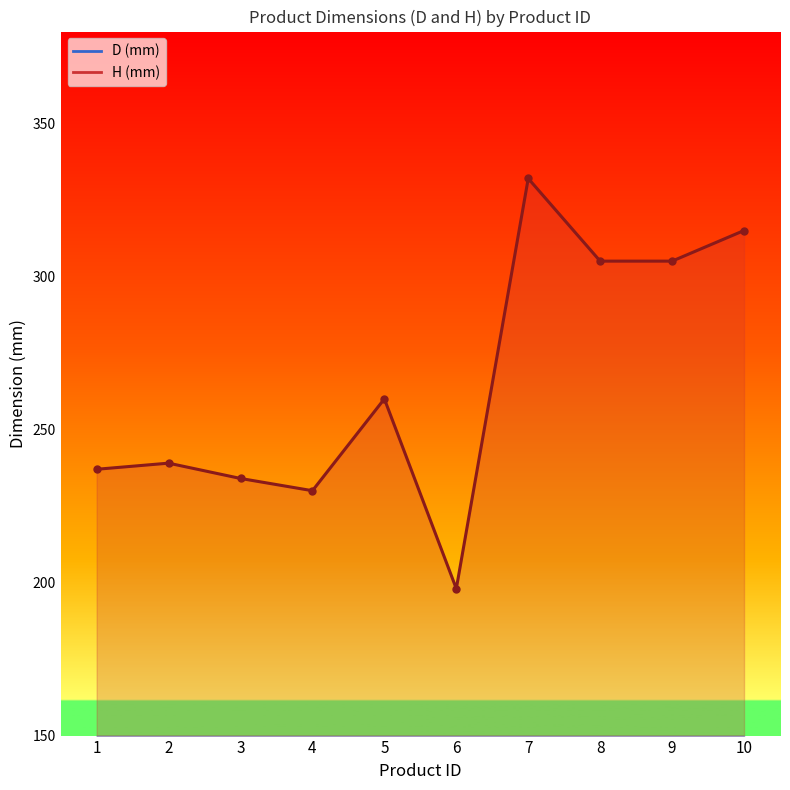

At which label does H (mm) first exceed 260?

7